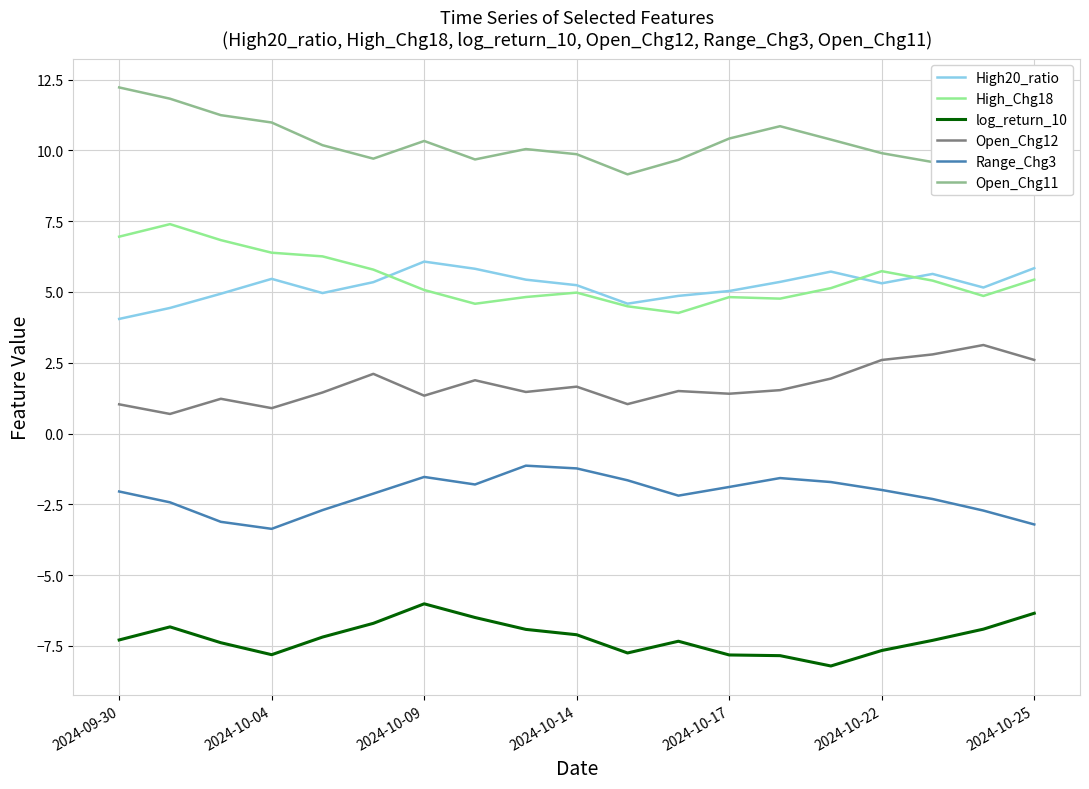

True or false: High_Chg18 and Range_Chg3 cross at least once.

False